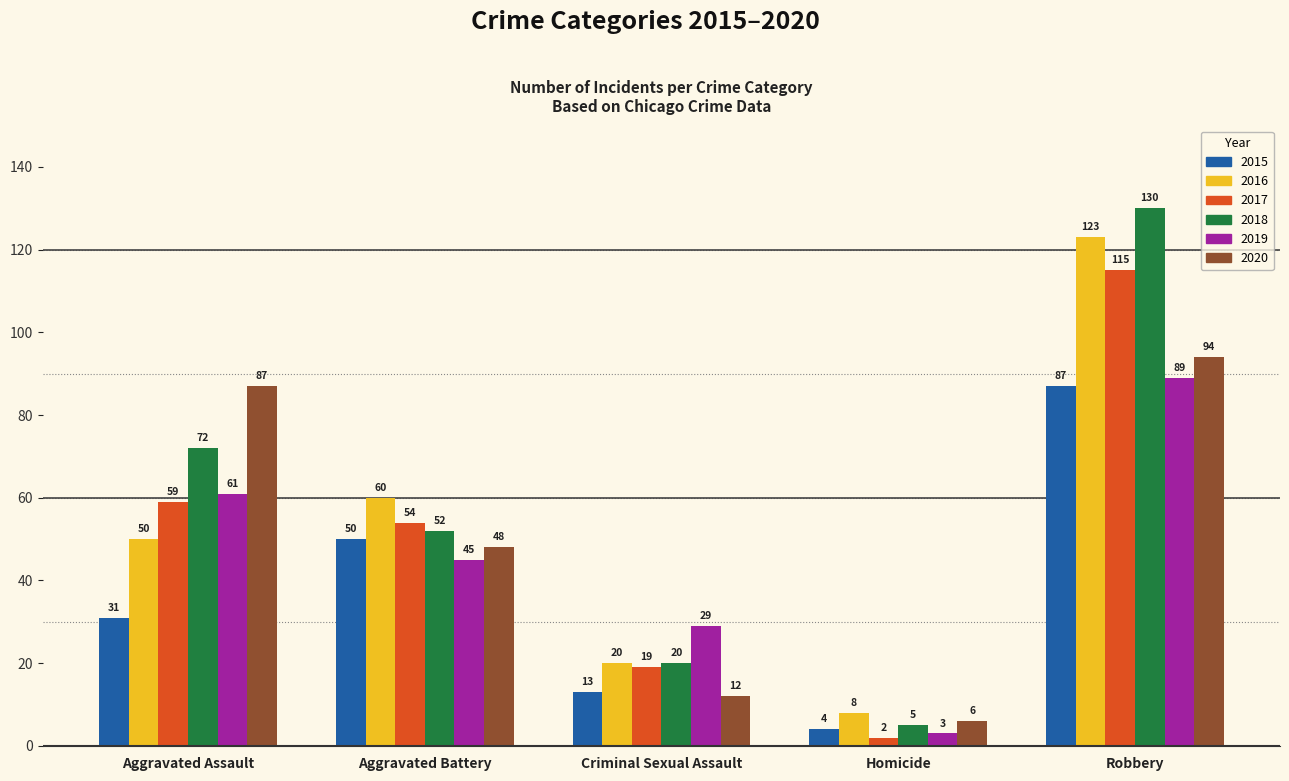

Rank the series at Homicide from lowest to highest value.

2017, 2019, 2015, 2018, 2020, 2016